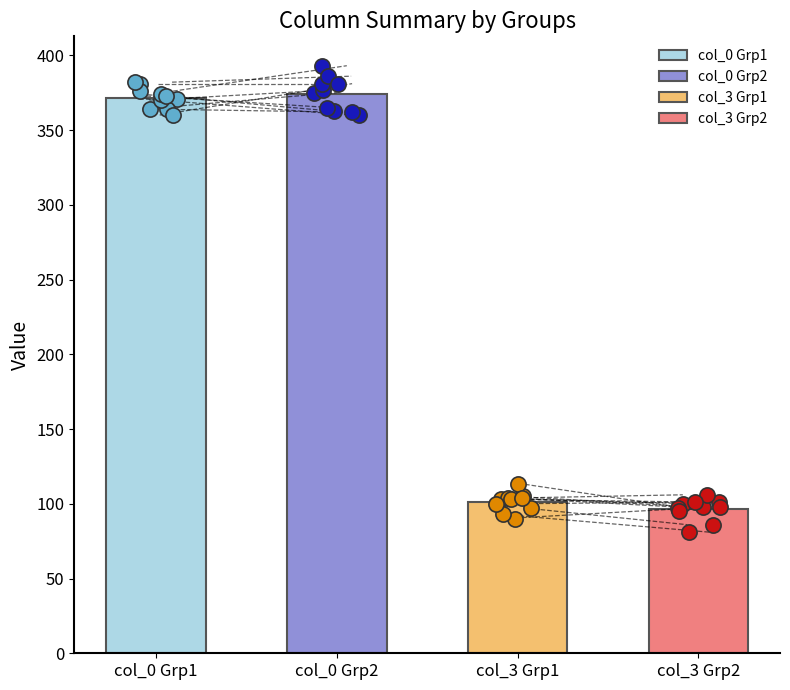

Which series has the largest total across all categories?

col_0